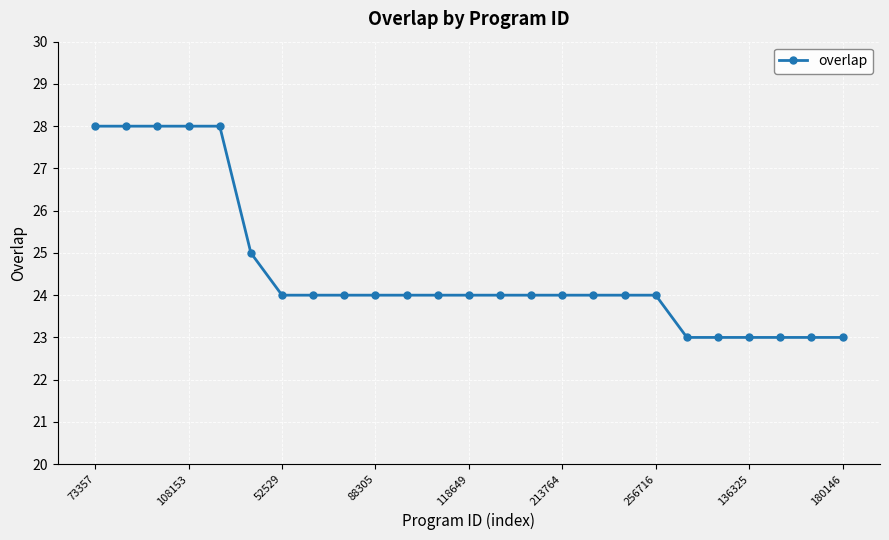

What is the greatest value displayed?

28